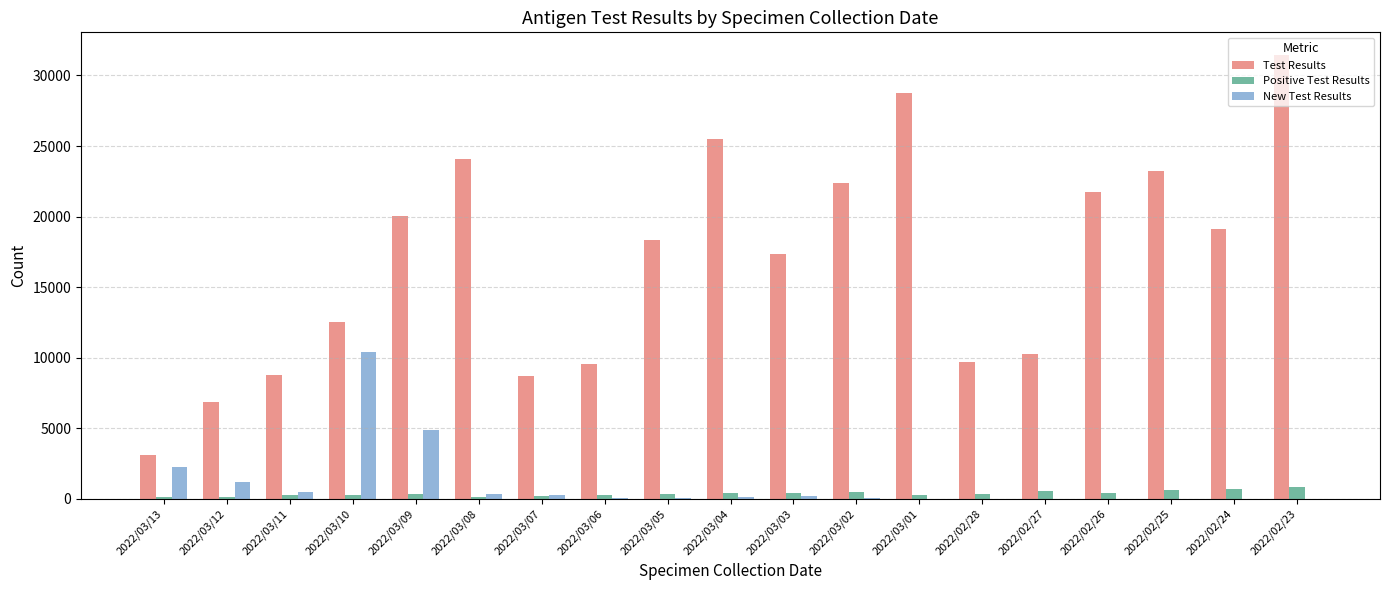

Which series has the largest range (max minus min)?

Test Results